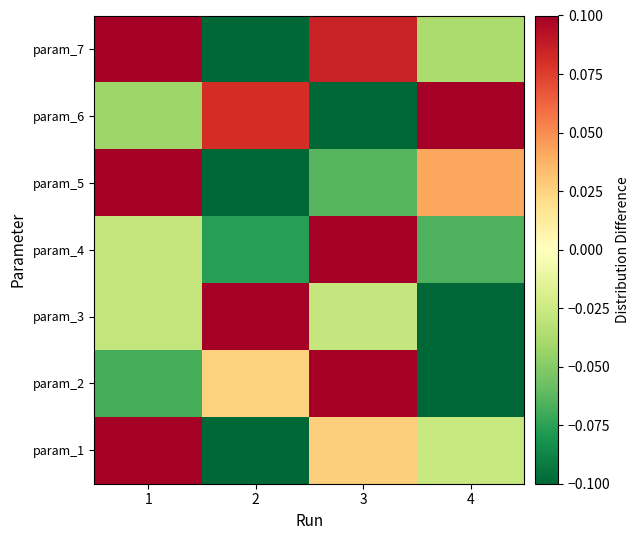

At which category is the sum across all series the highest?

1